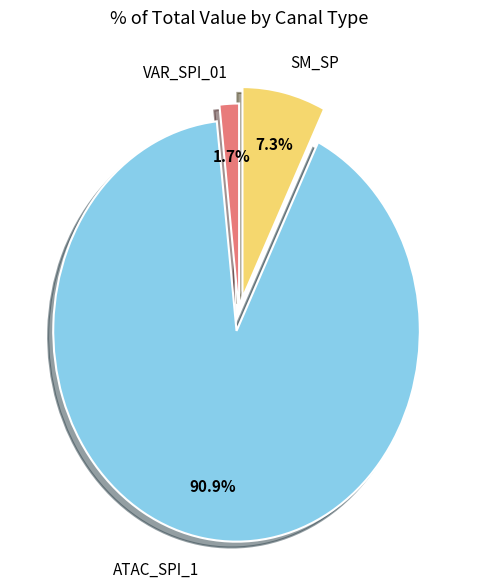

To the nearest percent, what is the average slice percentage?

33%